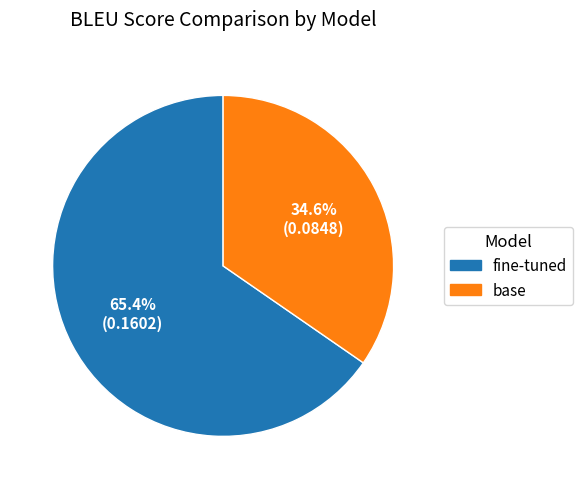

To the nearest percent, what portion does base represent?

35%